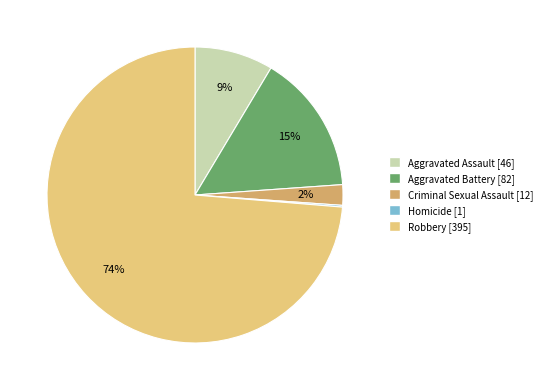

To the nearest percent, what percentage of the pie is Aggravated Assault?

9%